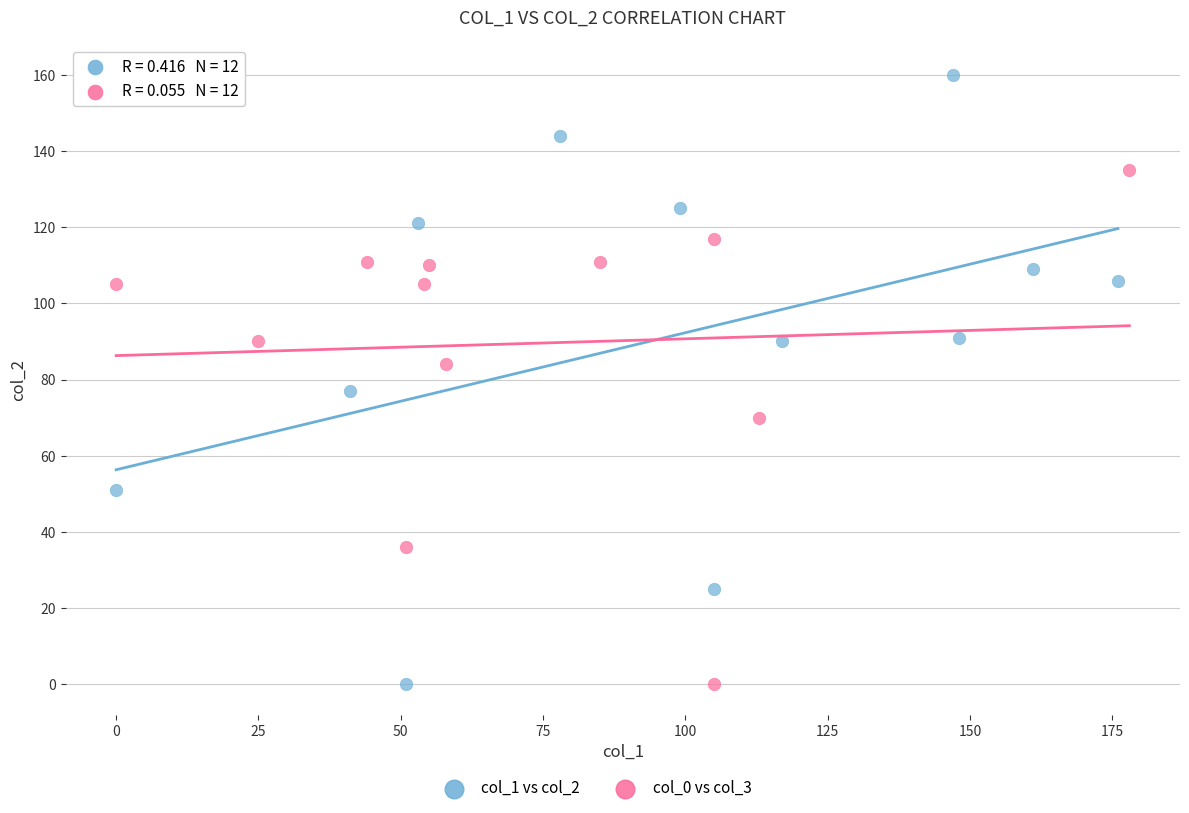

Which series has the largest Y range (max minus min)?

col_1 vs col_2